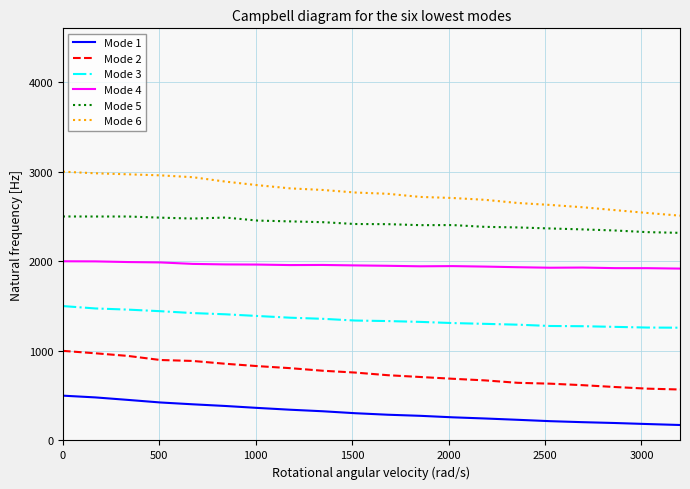

How many distinct data groups are displayed?

6